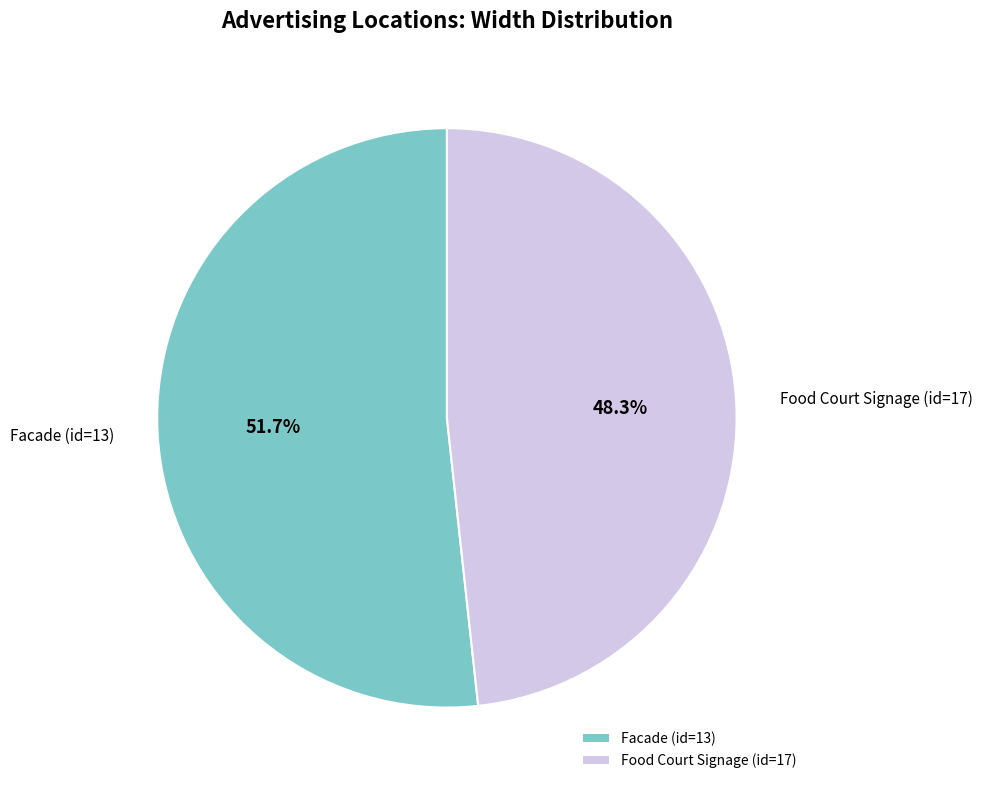

What is the smallest slice in the pie chart?

Food Court Signage (id=17)